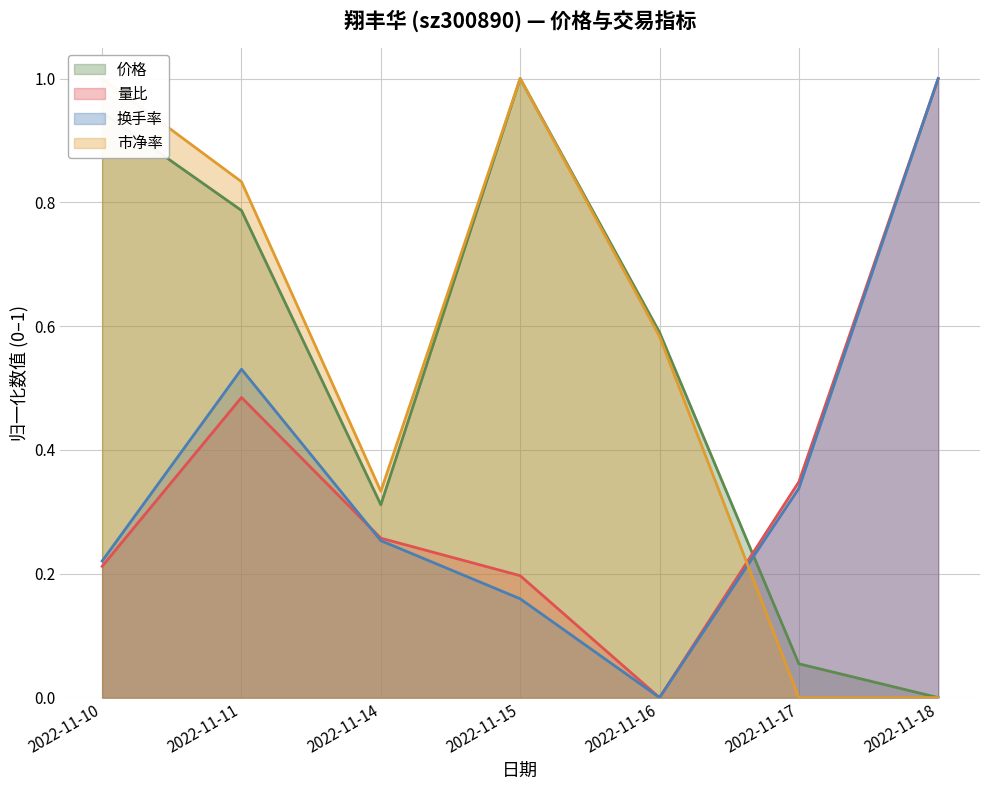

Reading left to right, extract all data points from this chart.

价格: 2022-11-10=0.9	2022-11-11=0.8	2022-11-14=0.3	2022-11-15=1.0	2022-11-16=0.6	2022-11-17=0.1	2022-11-18=0.0
量比: 2022-11-10=0.2	2022-11-11=0.5	2022-11-14=0.3	2022-11-15=0.2	2022-11-16=0.0	2022-11-17=0.3	2022-11-18=1.0
换手率: 2022-11-10=0.2	2022-11-11=0.5	2022-11-14=0.3	2022-11-15=0.2	2022-11-16=0.0	2022-11-17=0.3	2022-11-18=1.0
市净率: 2022-11-10=1.0	2022-11-11=0.8	2022-11-14=0.3	2022-11-15=1.0	2022-11-16=0.6	2022-11-17=0.0	2022-11-18=0.0